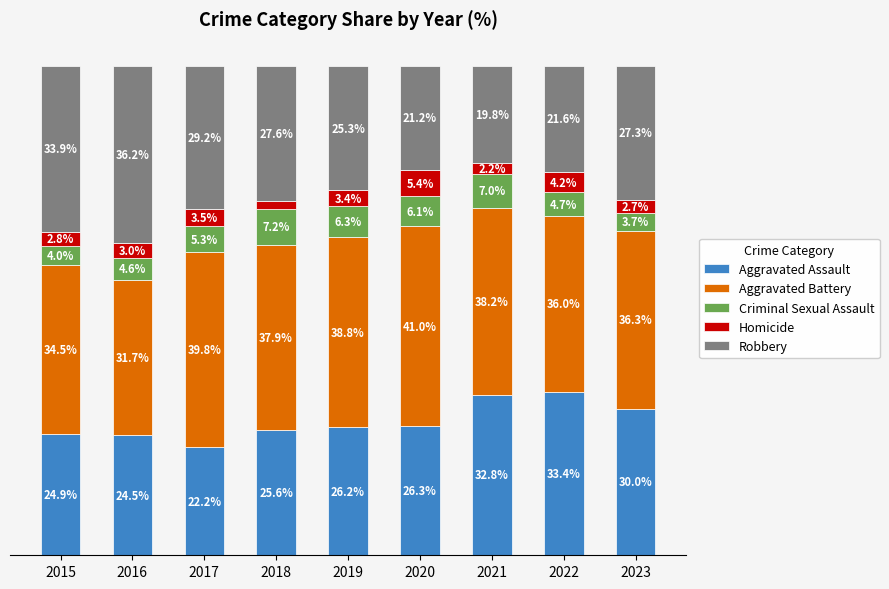

Which has a higher value, 2020 or 2016?

2020